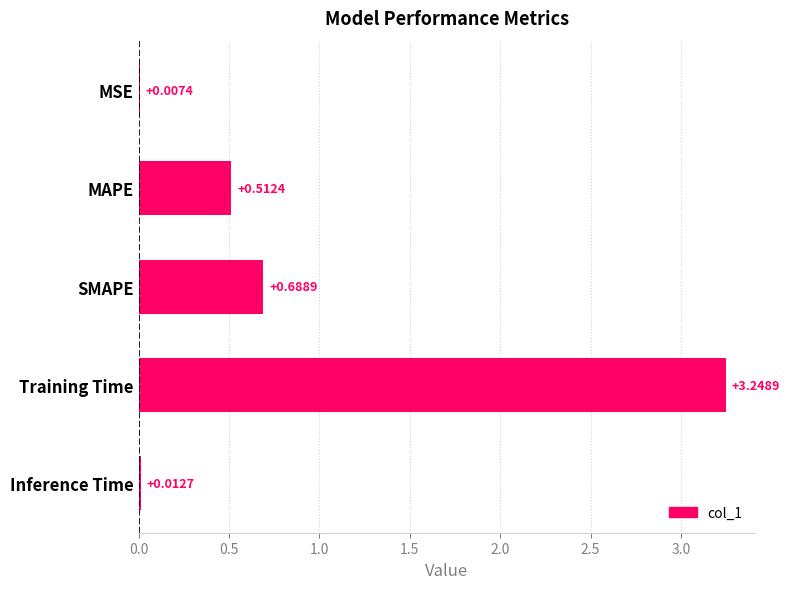

What is the change in value from SMAPE to Training Time?

+2.6